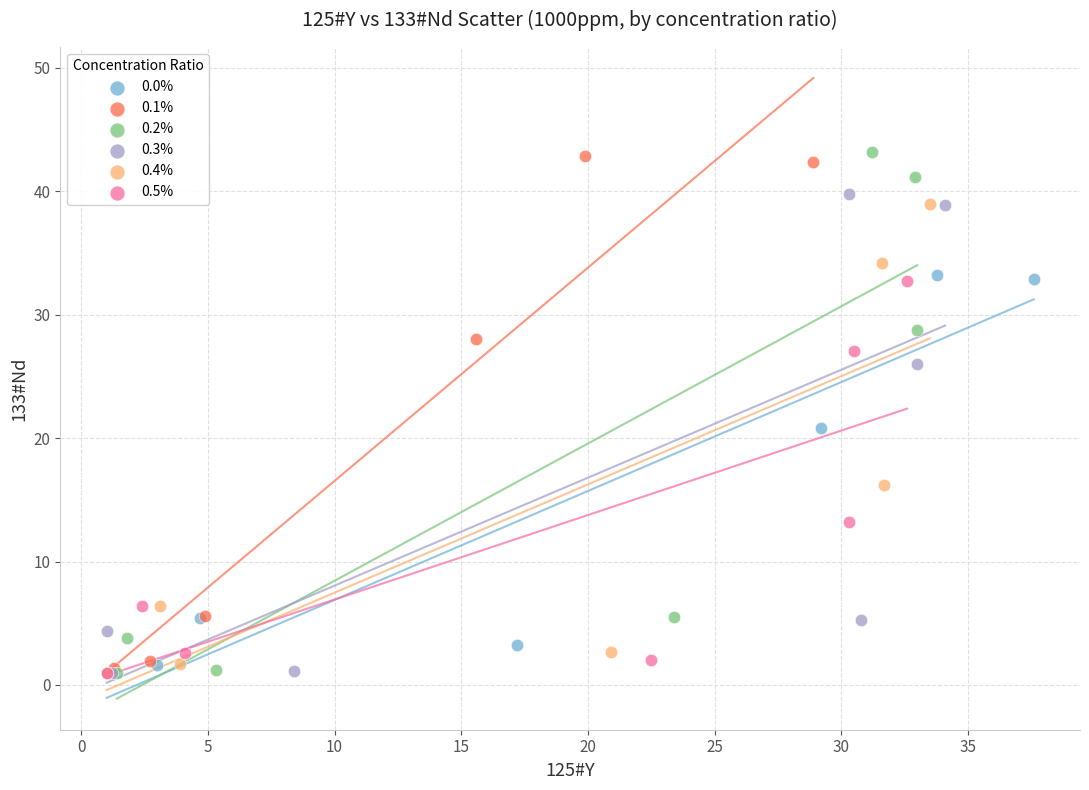

What are all the series names shown in the legend?

0.0%, 0.1%, 0.2%, 0.3%, 0.4%, 0.5%